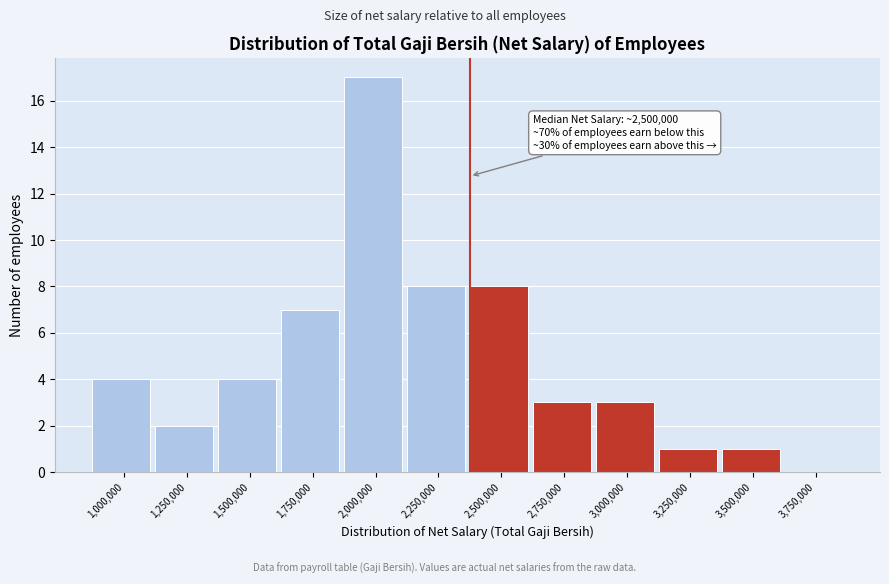

Reading left to right, list all the values displayed in this chart.

1,000,000=4	1,250,000=2	1,500,000=4	1,750,000=7	2,000,000=17	2,250,000=8	2,500,000=8	2,750,000=3	3,000,000=3	3,250,000=1	3,500,000=1	3,750,000=0